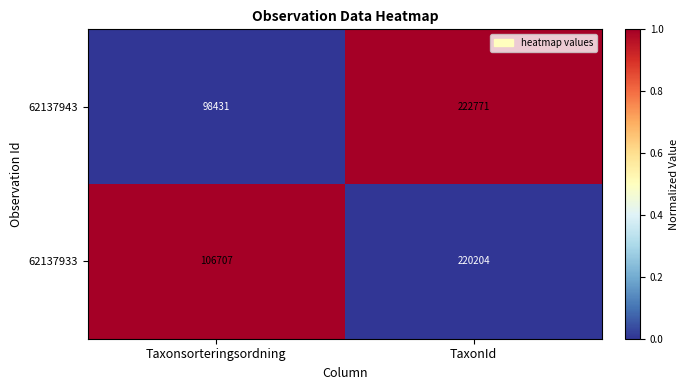

What is the sum of all 62137943 values?

321202